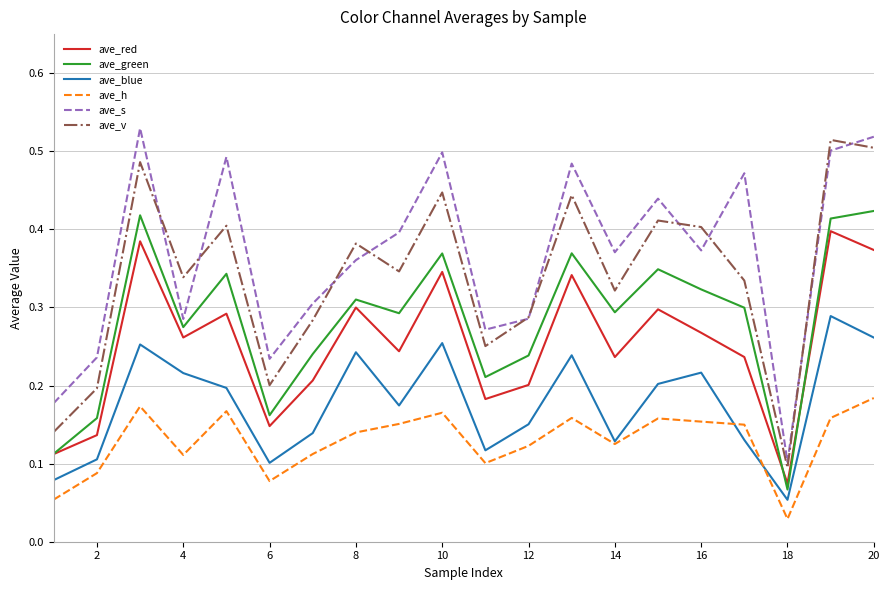

How many lines are shown in the chart?

6